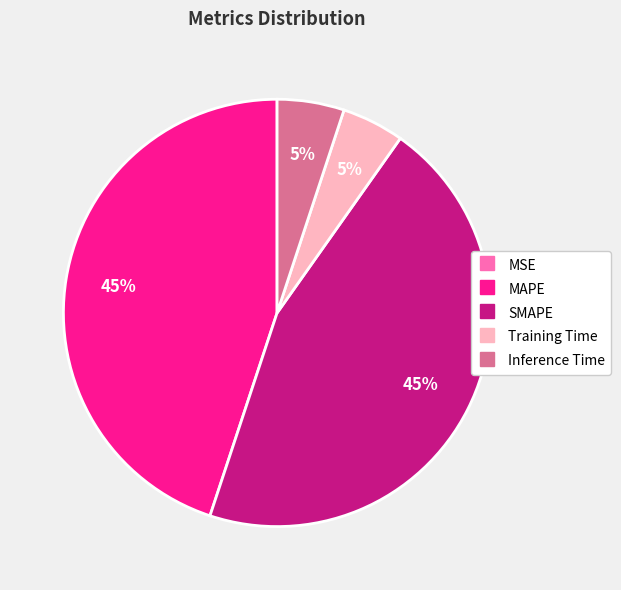

To the nearest percent, what is the average slice percentage?

20%